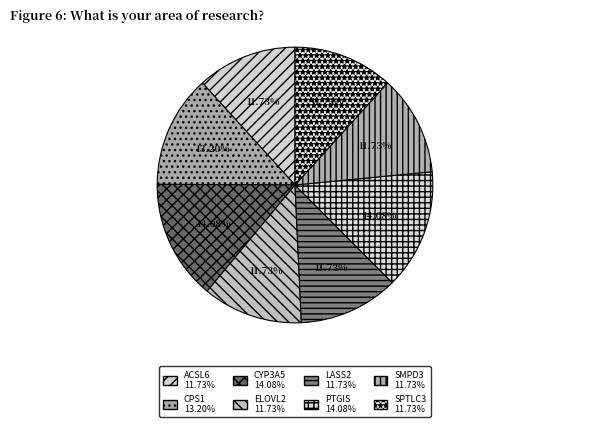

What percentage is NOT represented by SPTLC3?

88.3%